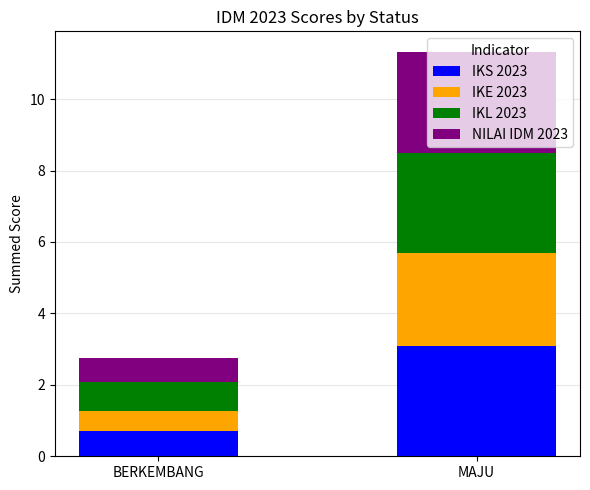

What is the approximate value of IKS 2023 at MAJU?

3.1